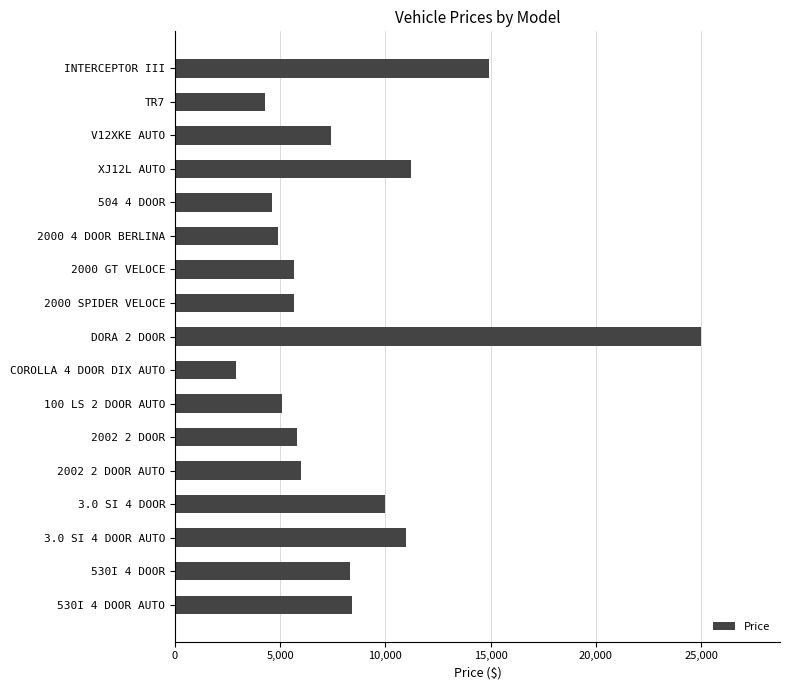

The value at 504 4 DOOR is 8071. True or false?

False